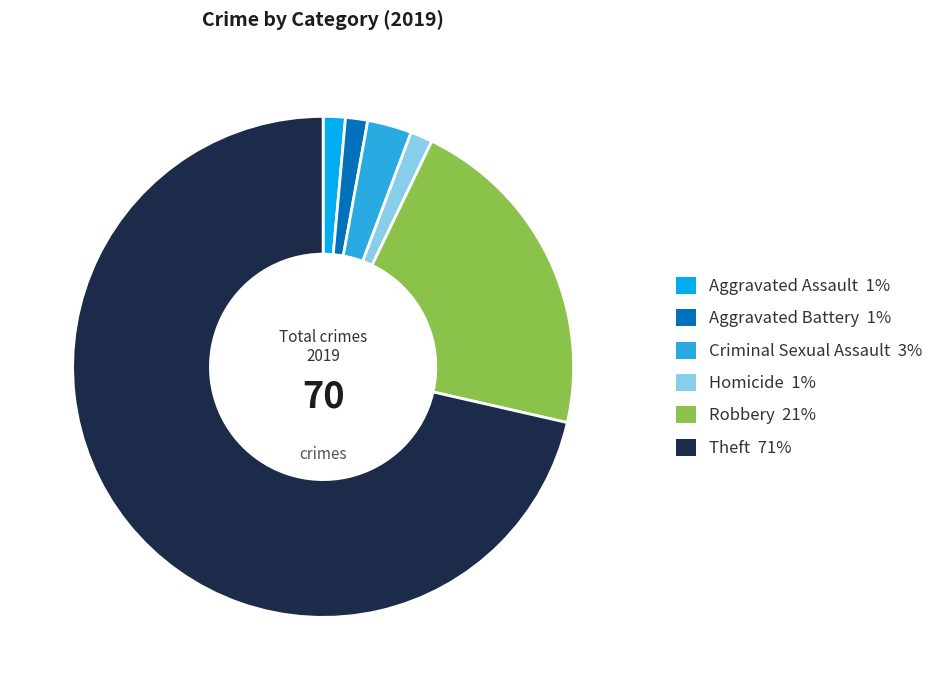

Does any single category account for the majority?

Yes